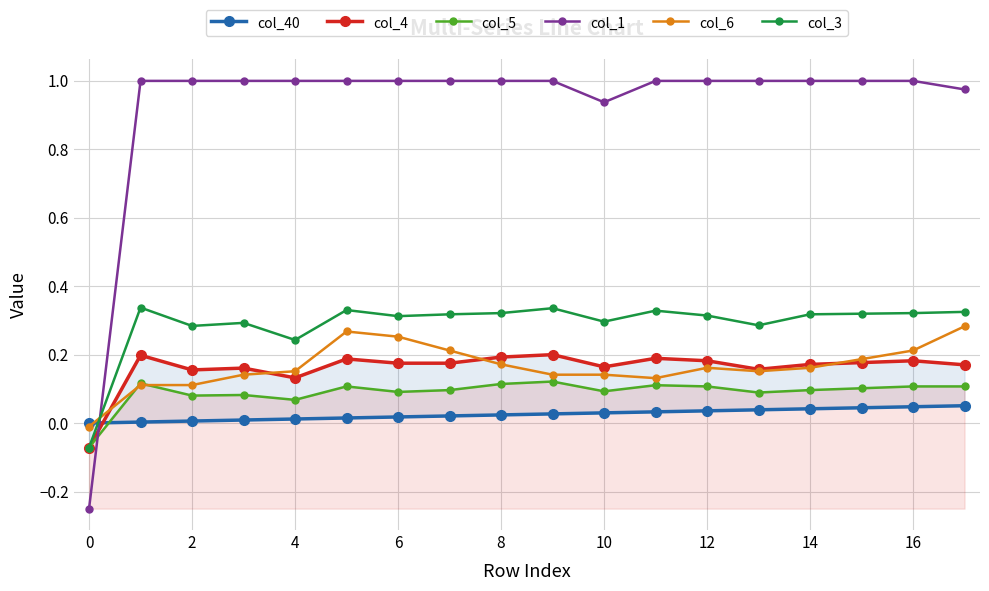

At how many categories does at least one series exceed 0?

17